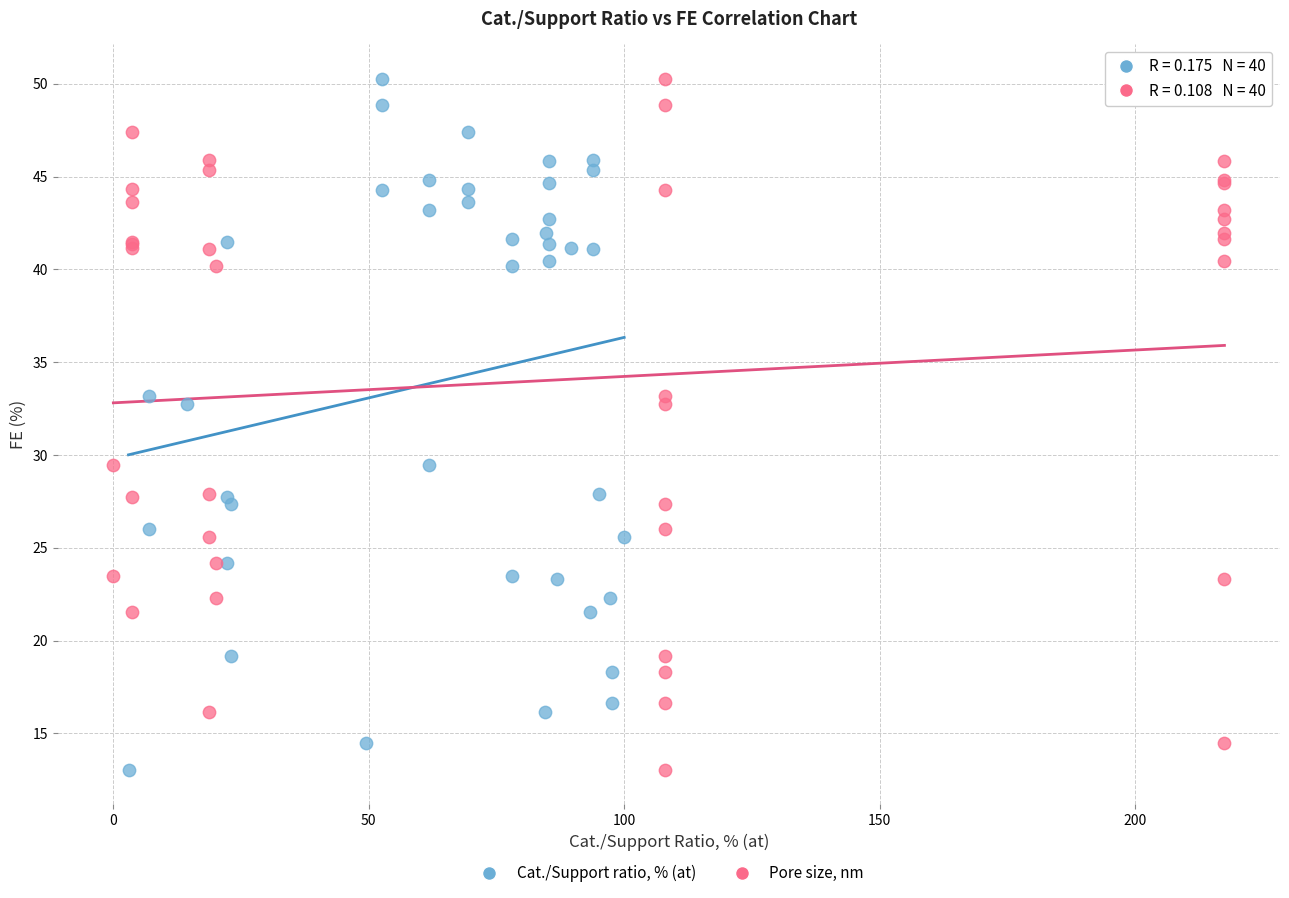

What are all the series names shown in the legend?

Cat./Support ratio, % (at), Pore size, nm